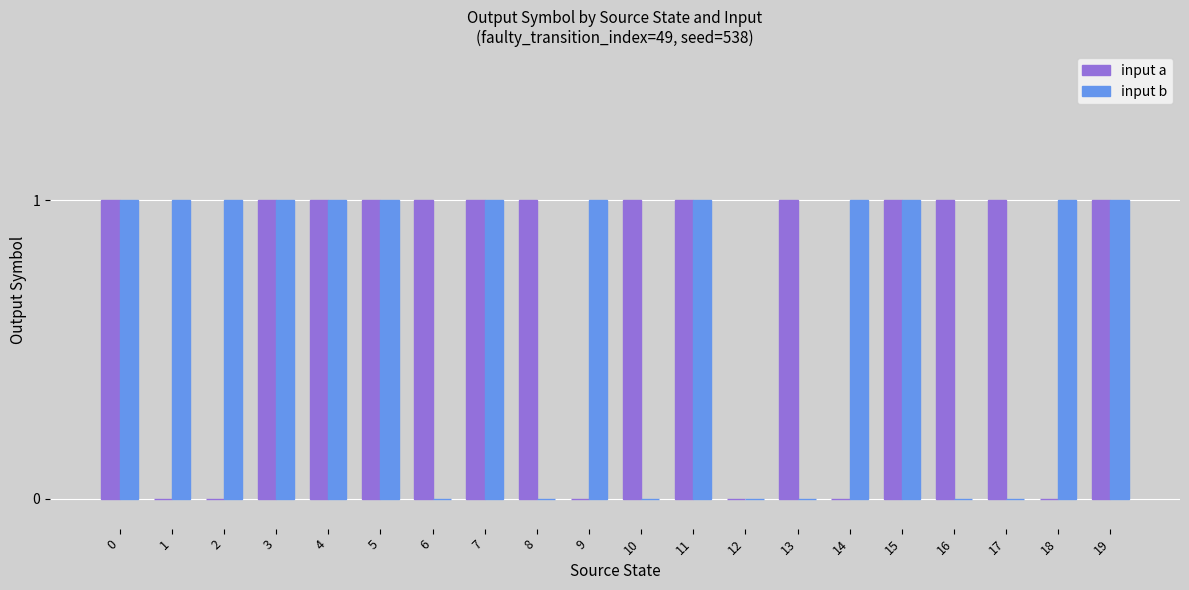

Are the bars horizontal?

No